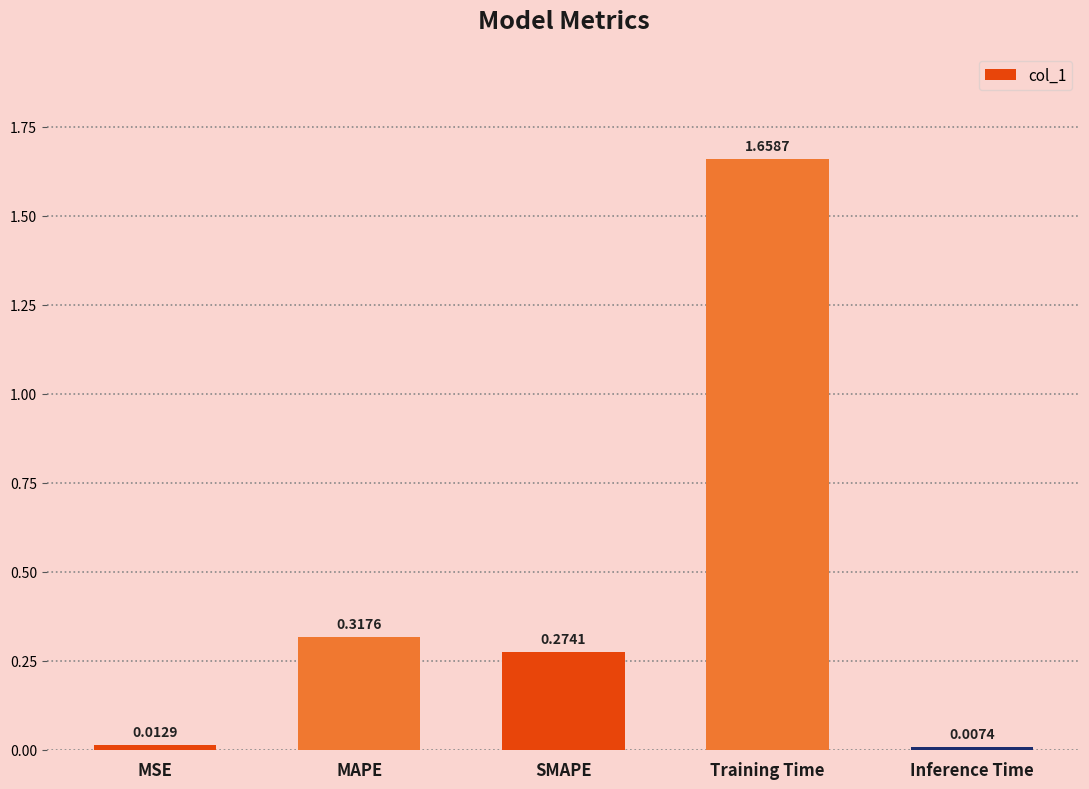

Rank the categories by value from highest to lowest.

Training Time, MAPE, SMAPE, MSE, Inference Time